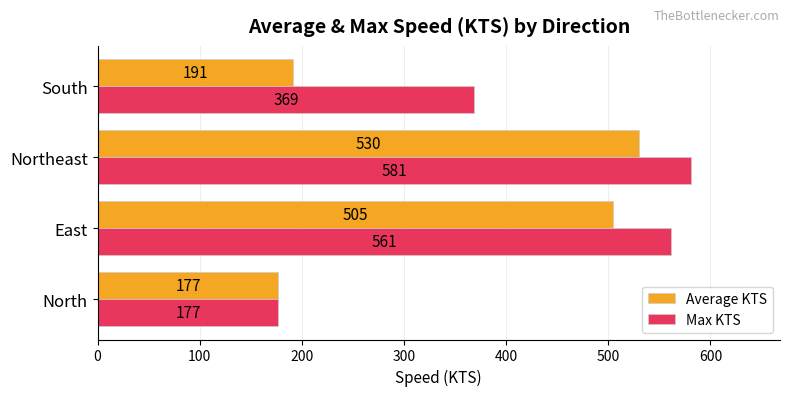

What are all the series names shown in the legend?

Average KTS, Max KTS